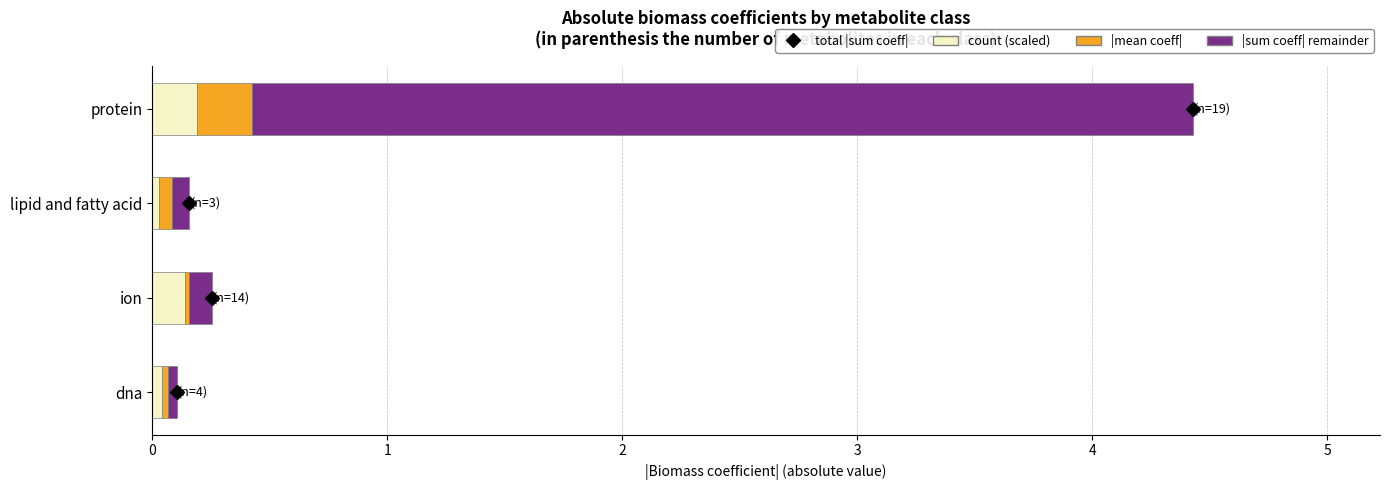

What is the sum of all count (scaled) values?

0.4